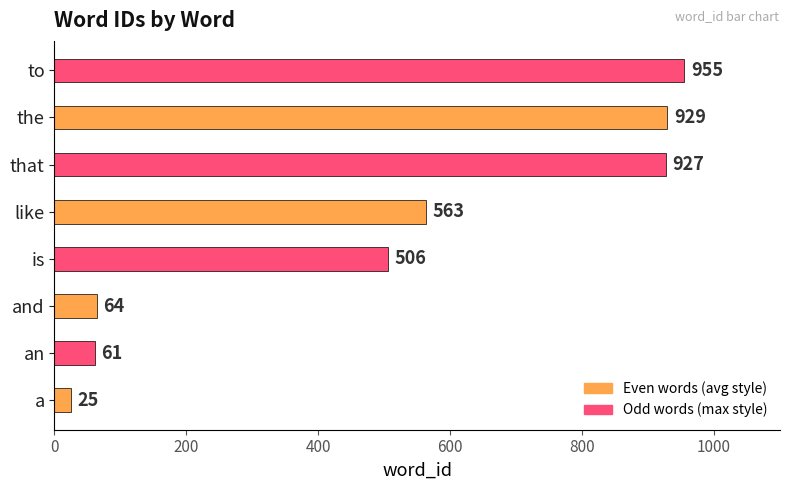

Read the value at and.

64